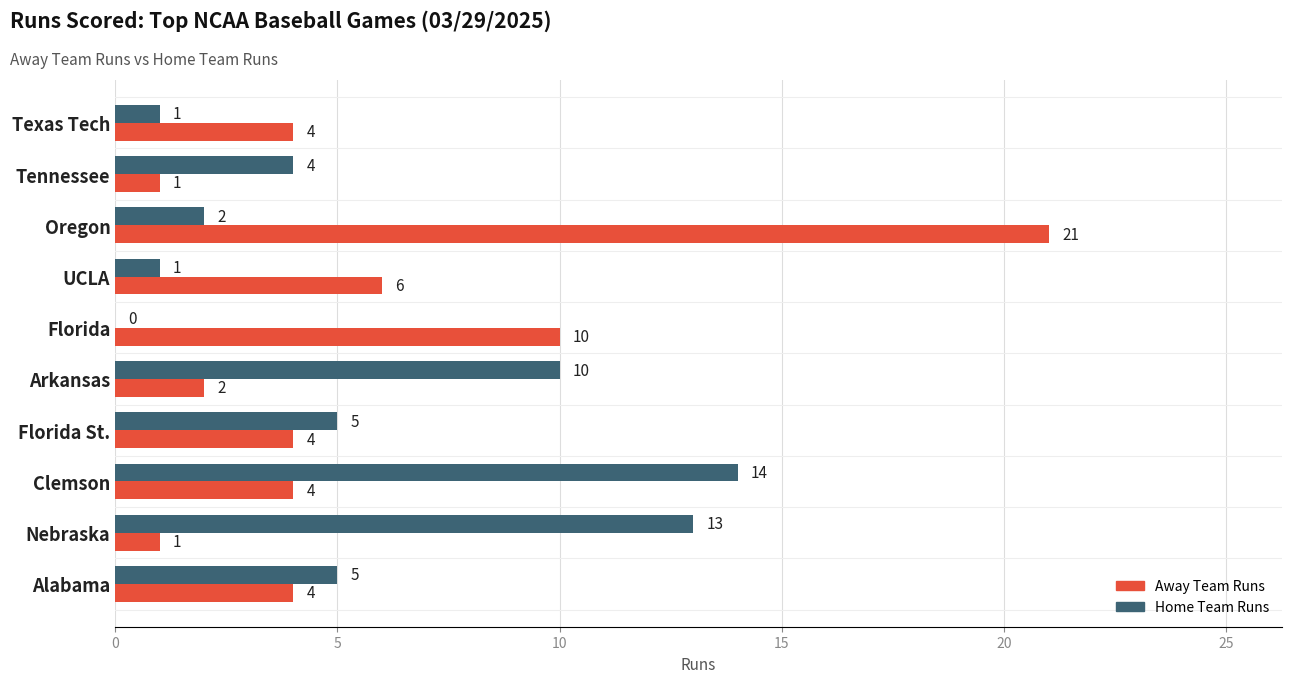

The Away Team Runs series shows 4 at Texas Tech. True or false?

True